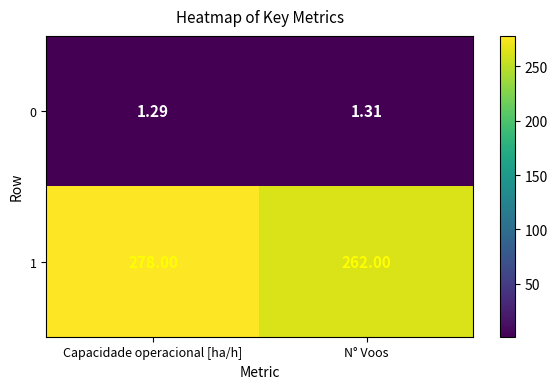

What is the maximum value shown in the chart?

278.0